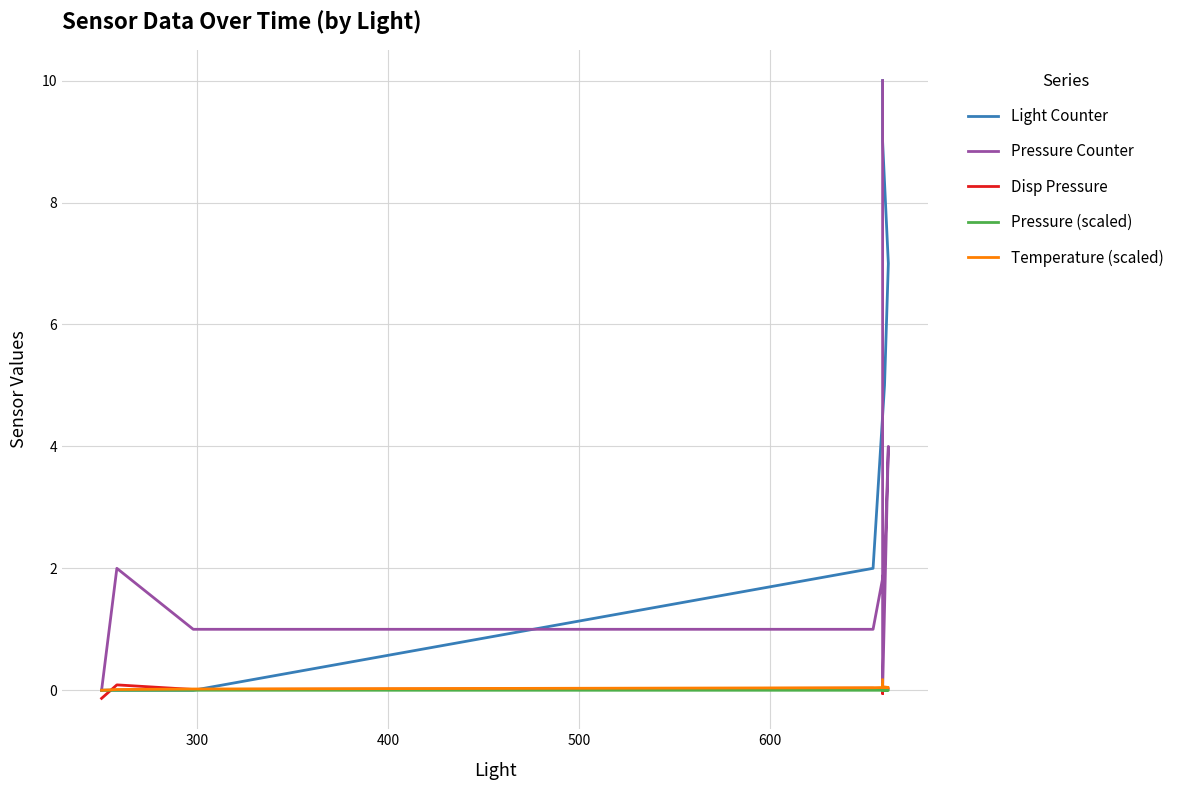

What is the difference between the maximum and minimum values in the Temperature (scaled) series?

0.2